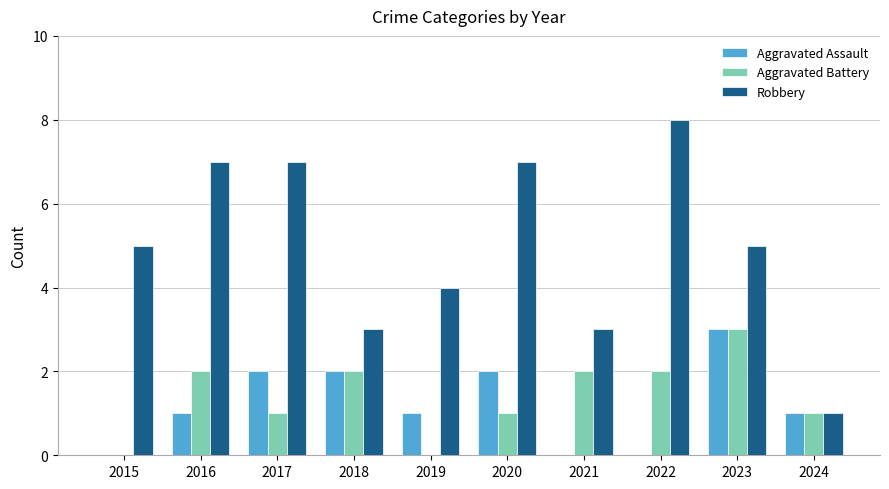

The Aggravated Assault series shows 5 at 2023. True or false?

False